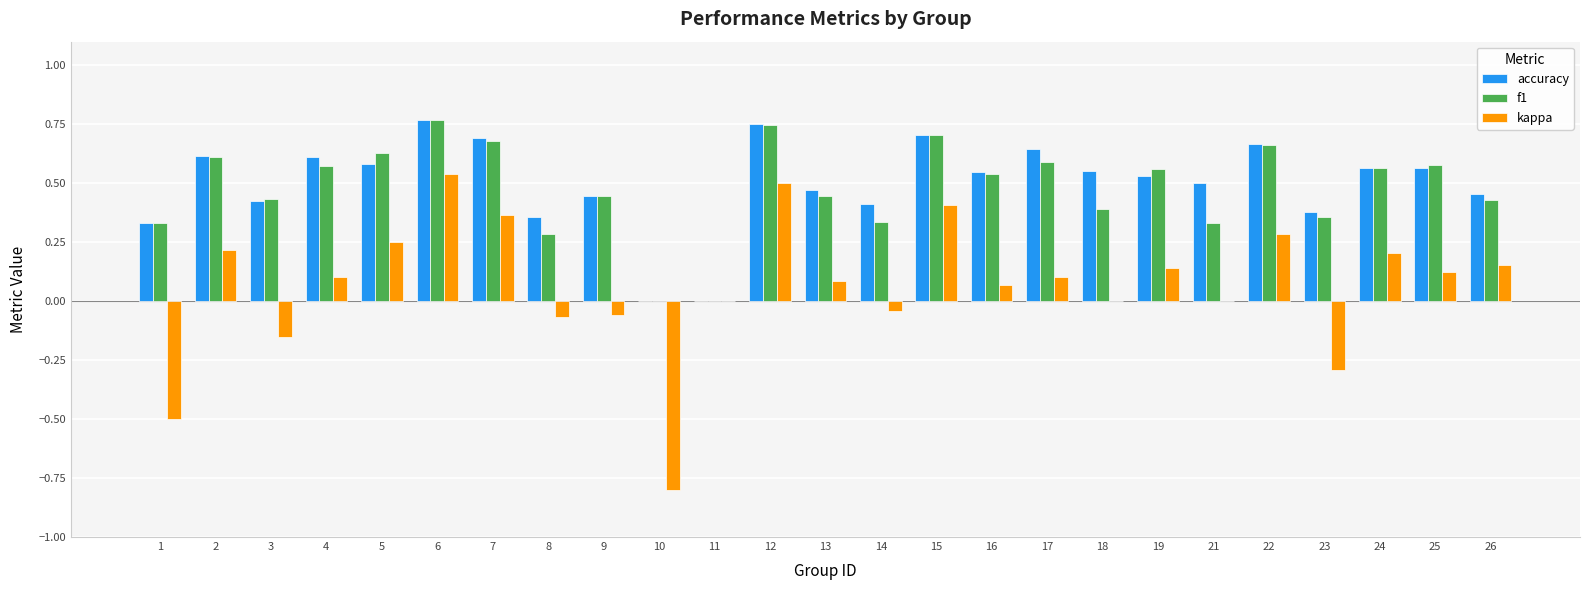

The accuracy series shows 0.6 at 18. True or false?

True